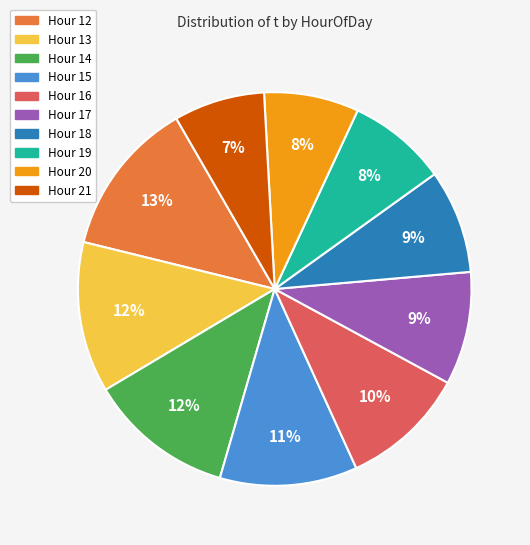

Count the number of slices in the pie.

10